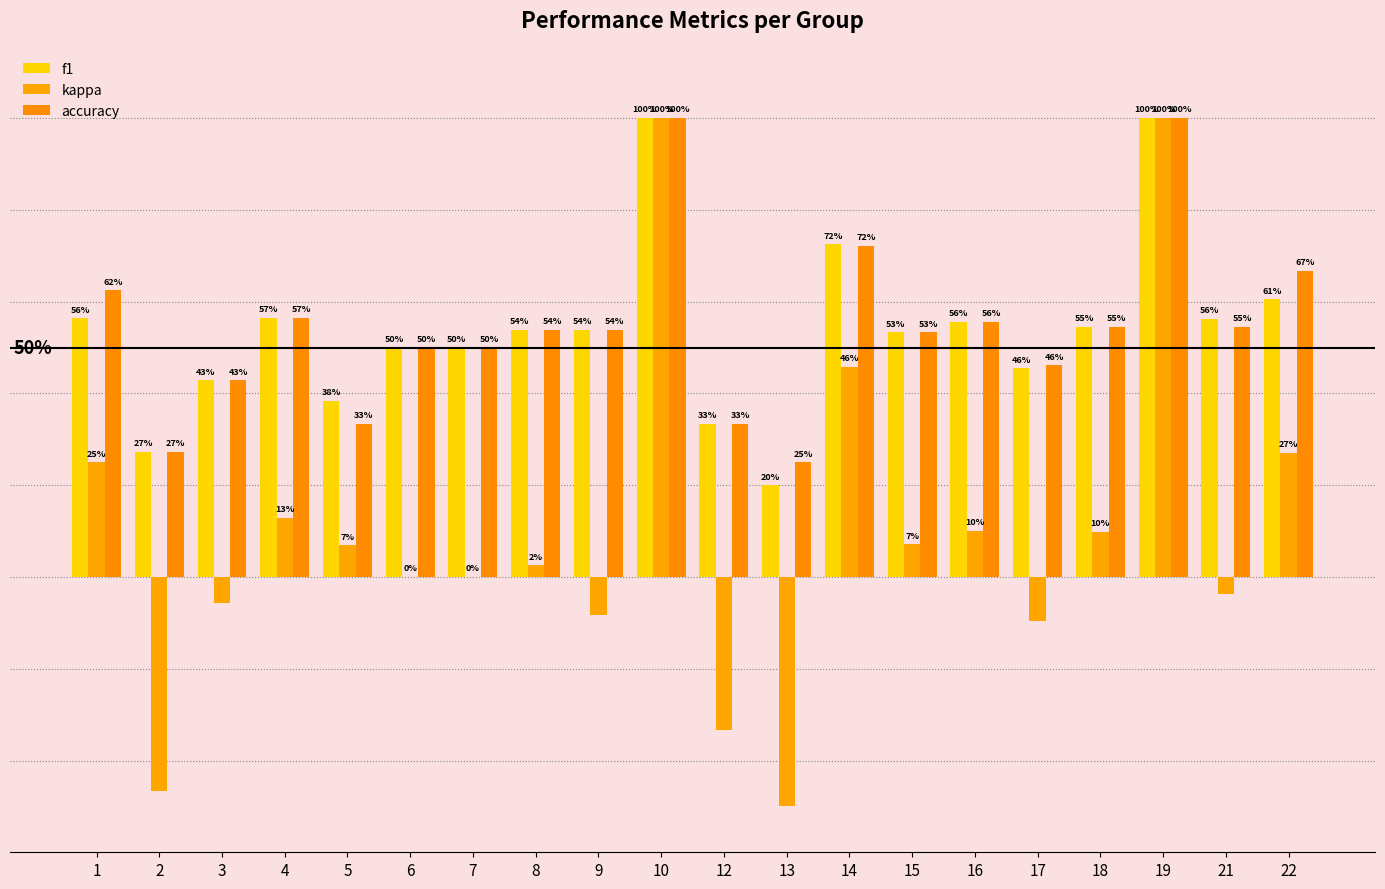

Which series changed the most between 3 and 7?

f1